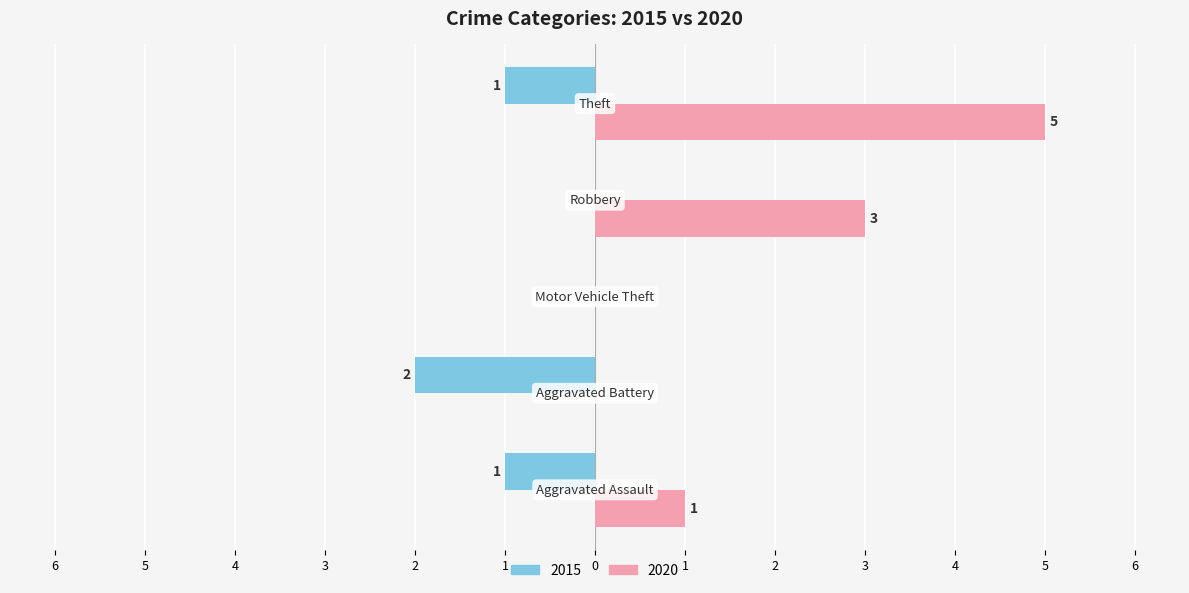

What are all the series names shown in the legend?

2015, 2020